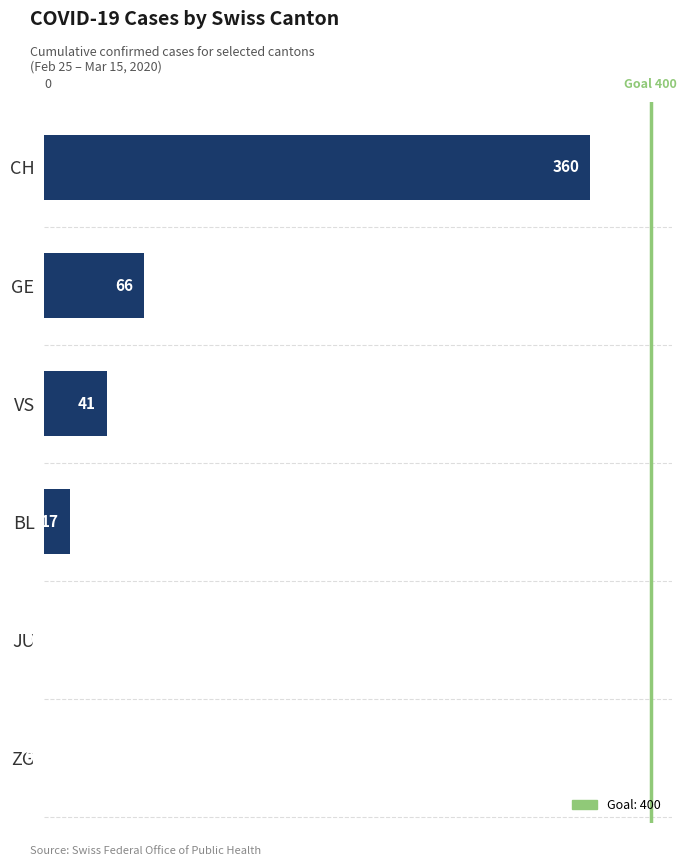

The value at BL is 17. True or false?

True